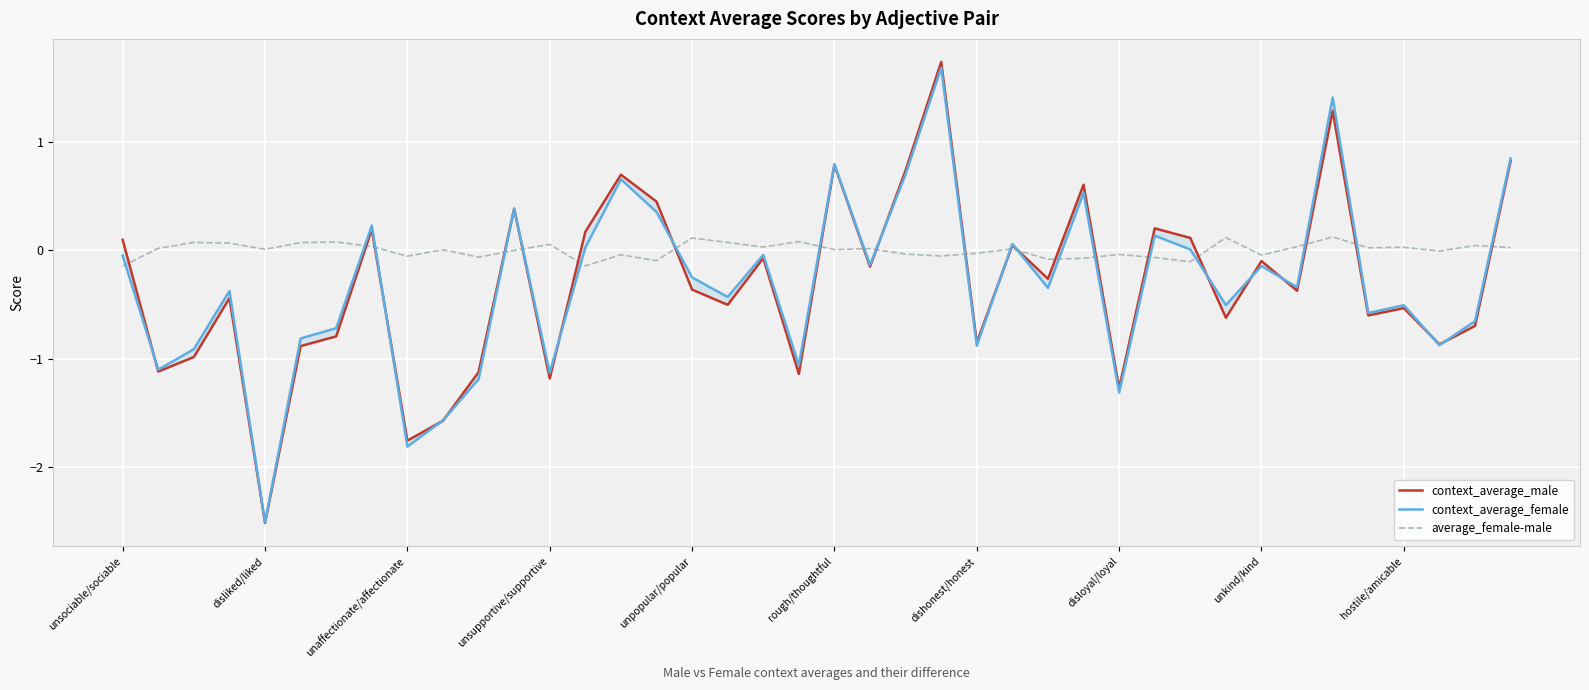

True or false: context_average_female has a value of -1.1 at 38.

False